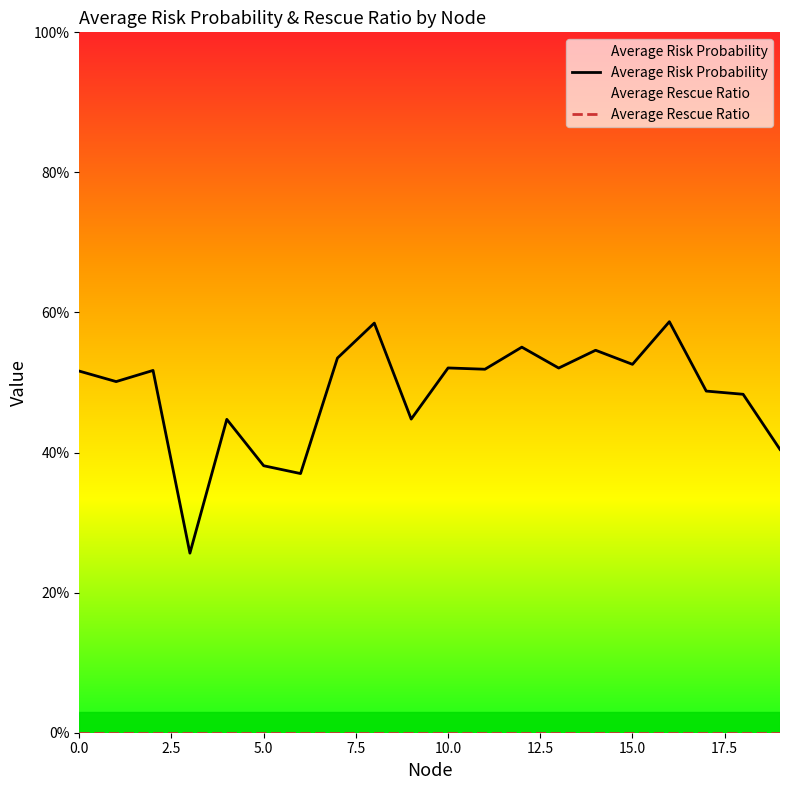

What is the spread (max minus min) of values at 9?

0.4